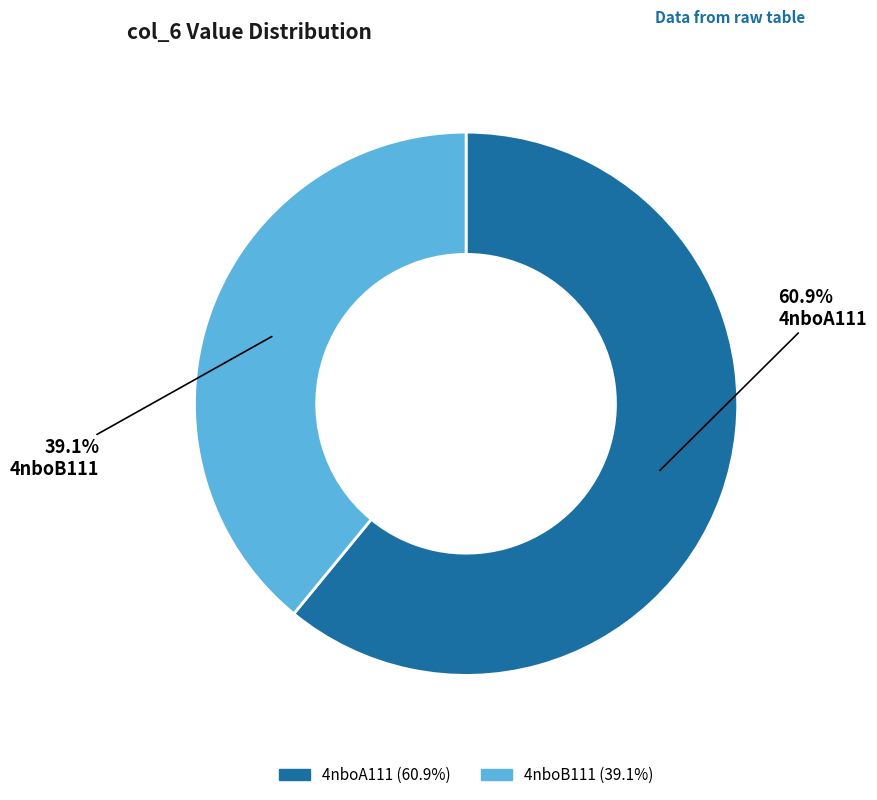

Rank the categories by value from highest to lowest.

4nboA111, 4nboB111